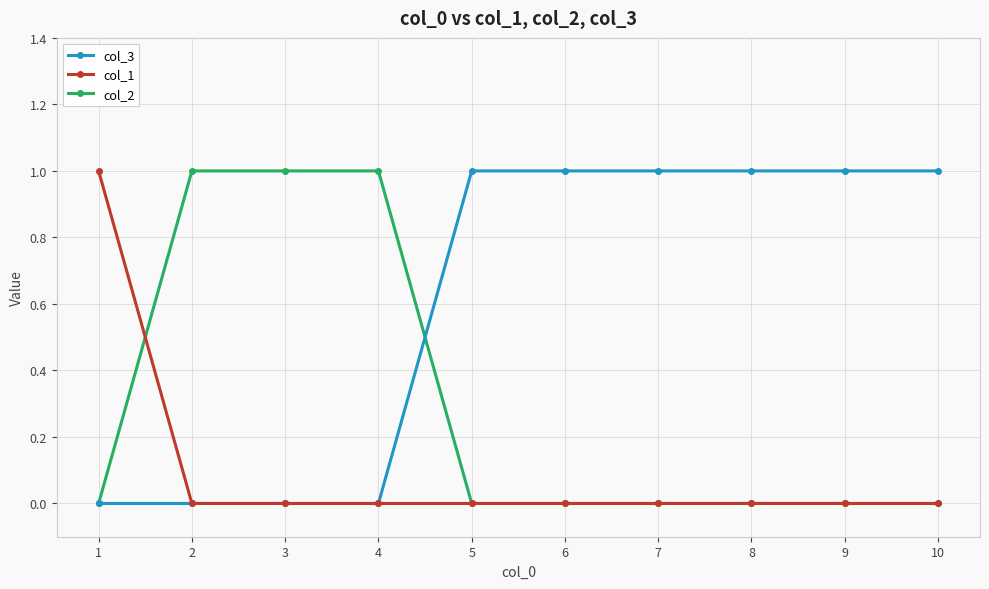

What are all the series names shown in the legend?

col_3, col_1, col_2